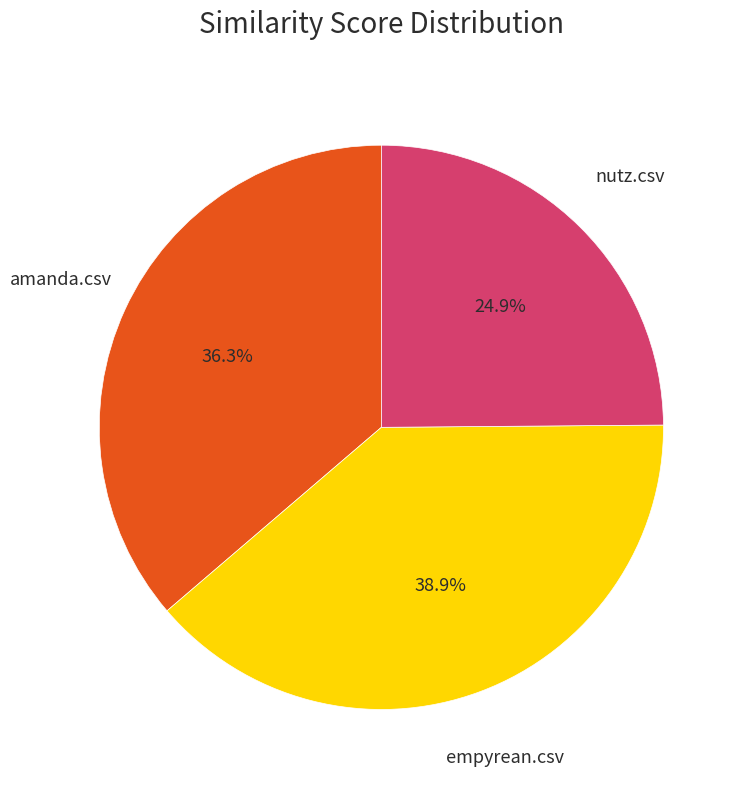

Does amanda.csv represent more than half of the total?

No